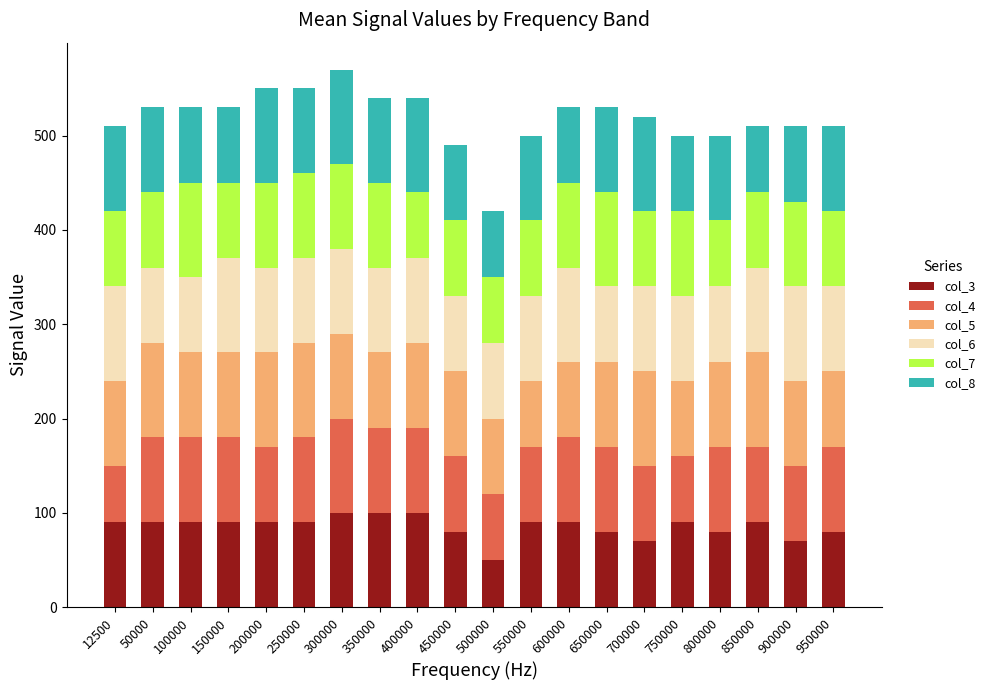

What is the minimum value for col_3?

50